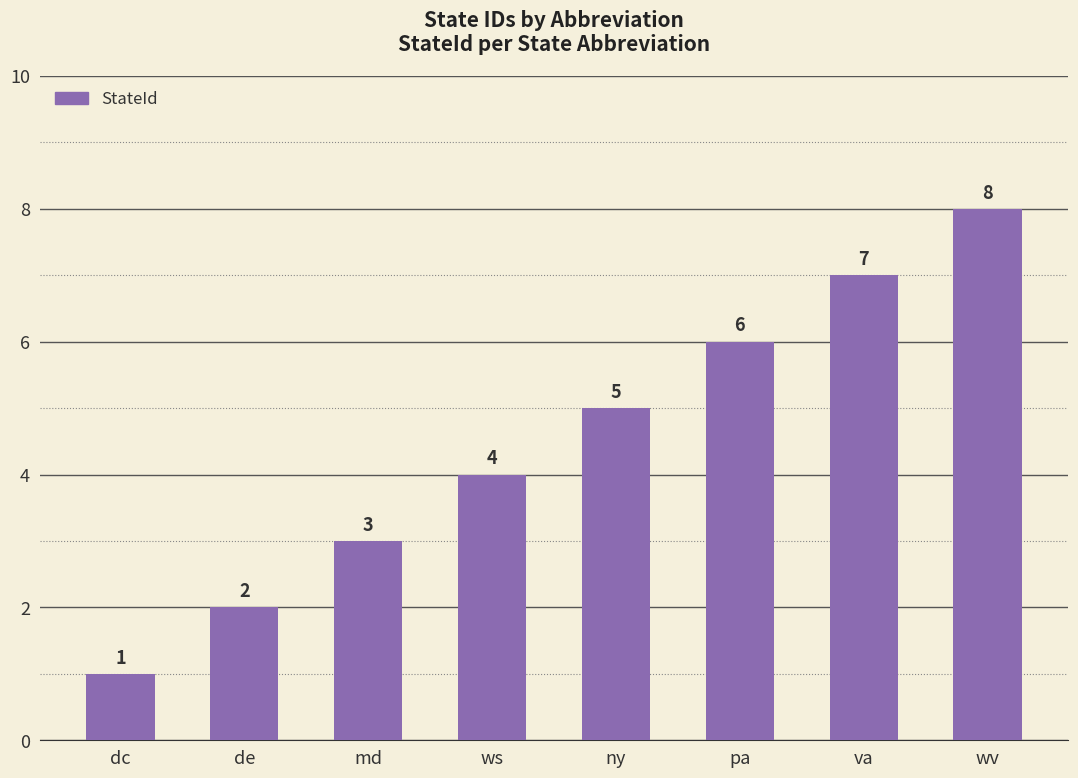

Approximately how many times larger is the value at ws compared to pa?

0.7